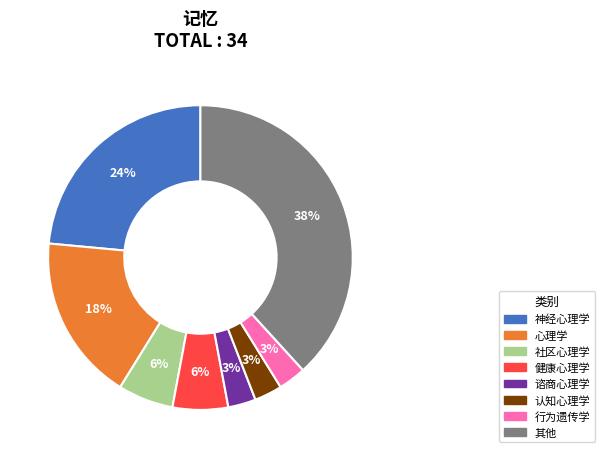

To the nearest percent, what is the difference between the largest and smallest slice percentages?

35%